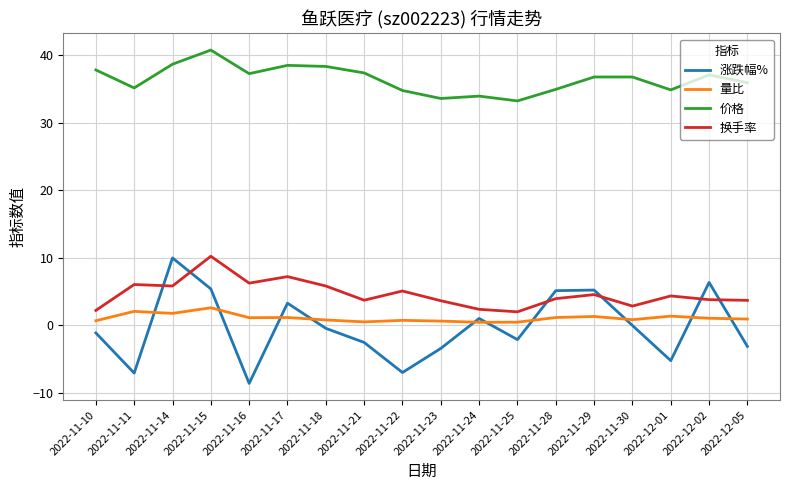

What is the average value of the 量比 series?

1.1